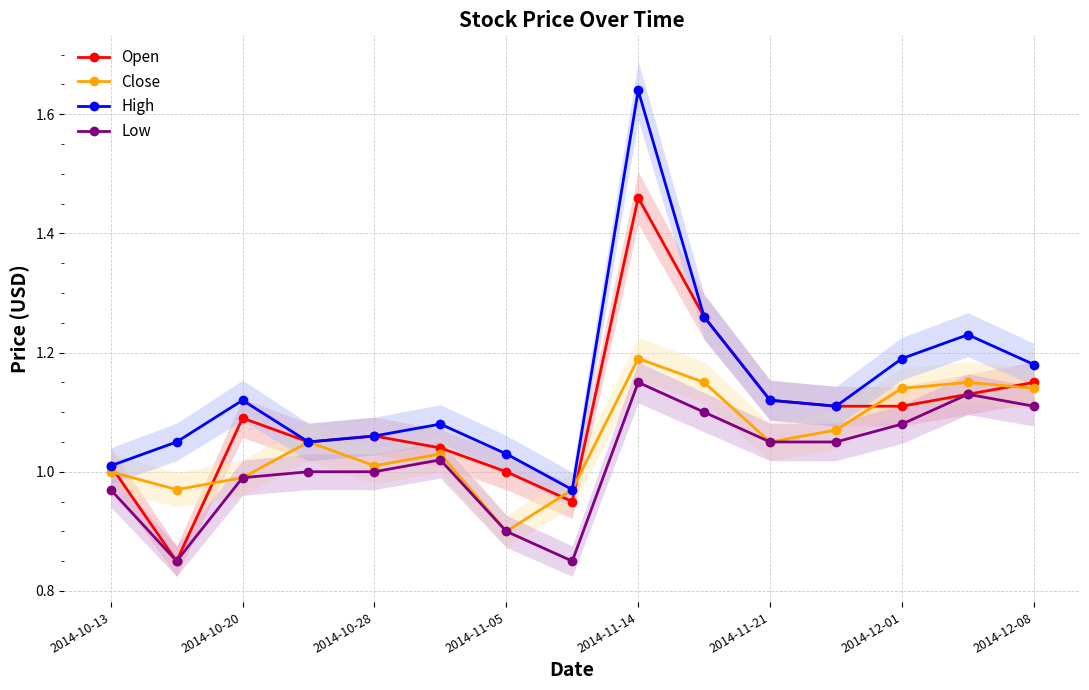

How many distinct data groups are displayed?

4